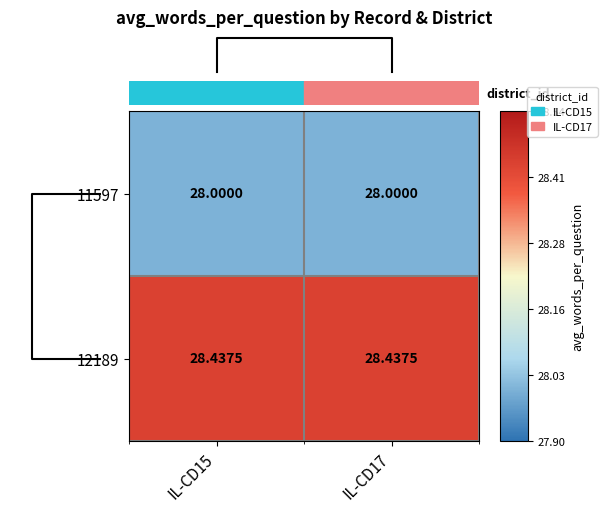

Count the number of data series in this chart.

2